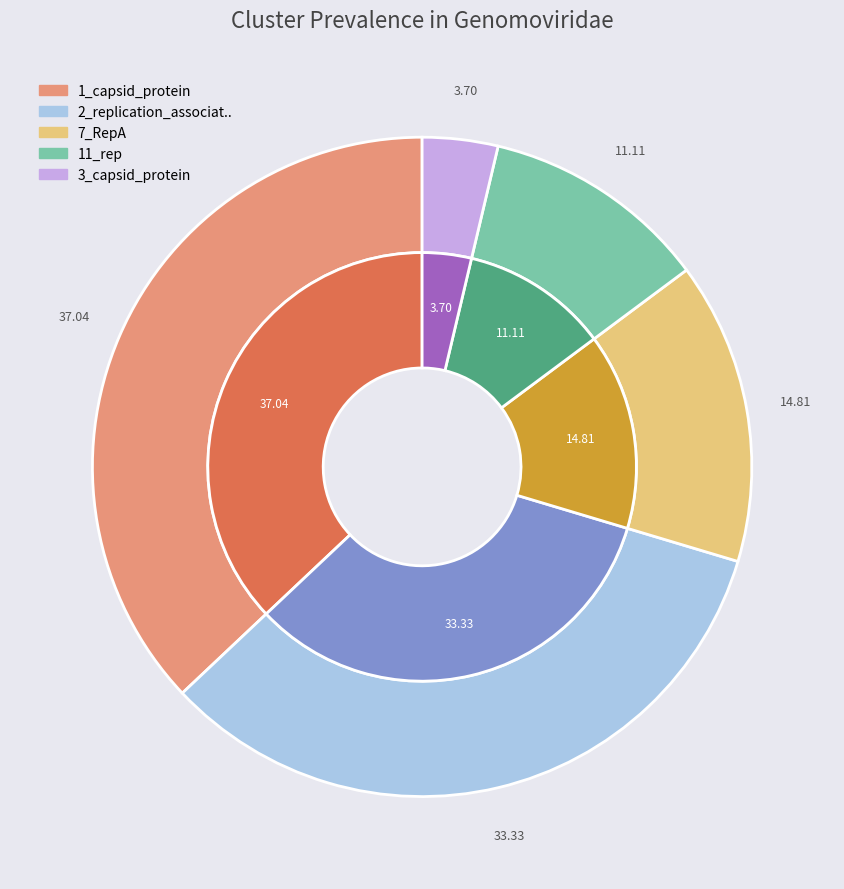

Which slice is the largest?

1_capsid_protein